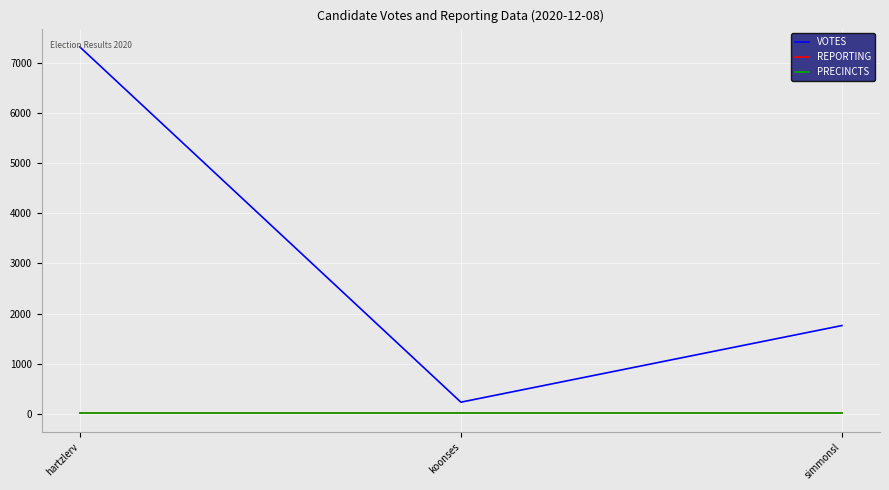

Does the chart have visible grid lines?

Yes